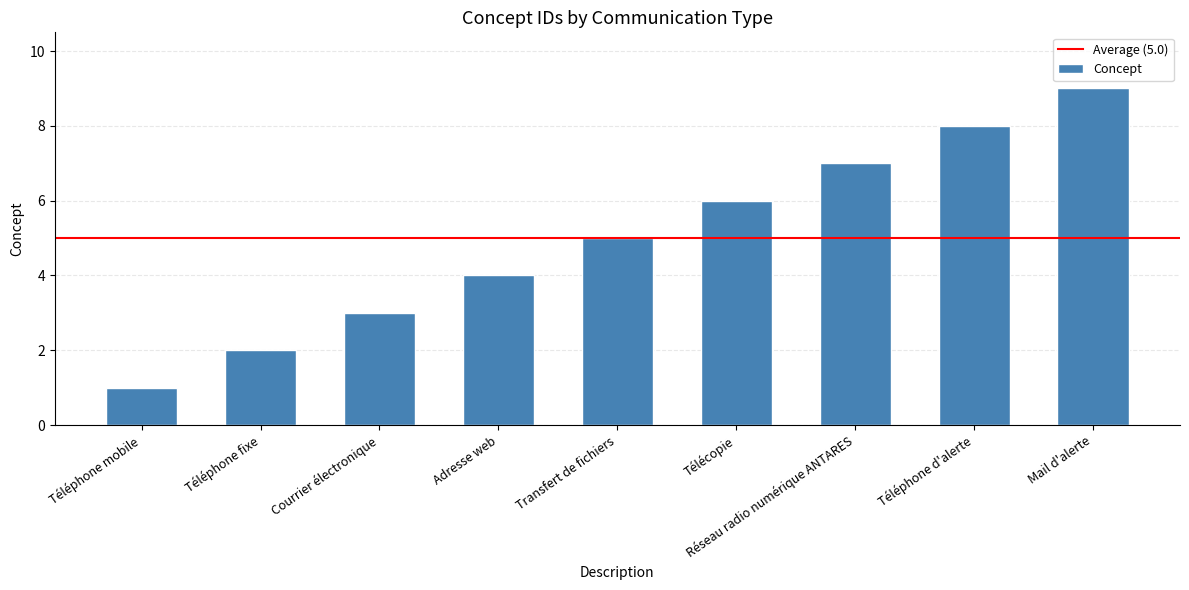

At which category does the chart reach its minimum across all series?

Téléphone mobile